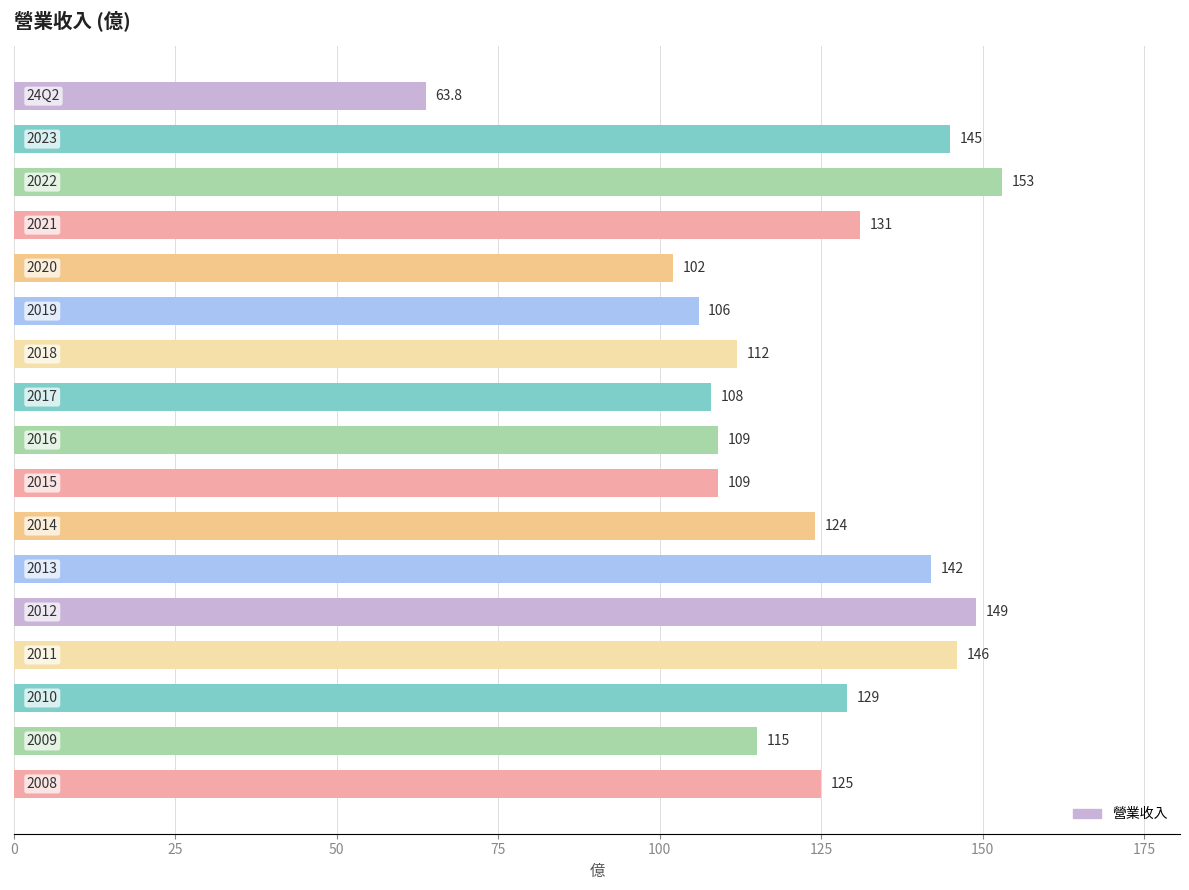

Reading top to bottom, transcribe all the data shown in this chart.

63.8	145.0	153.0	131.0	102.0	106.0	112.0	108.0	109.0	109.0	124.0	142.0	149.0	146.0	129.0	115.0	125.0